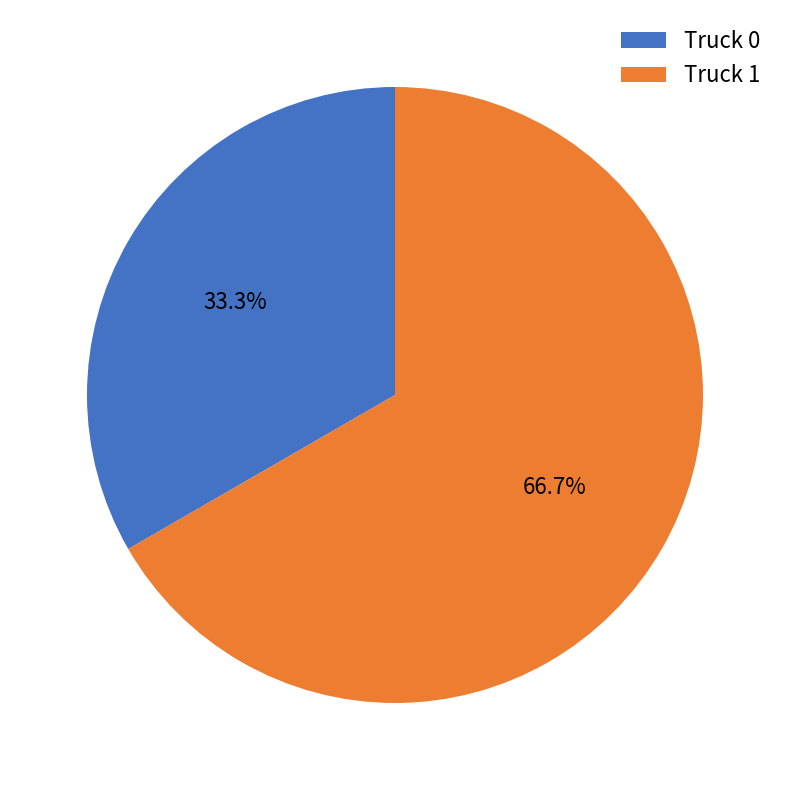

Count the number of slices in the pie.

2